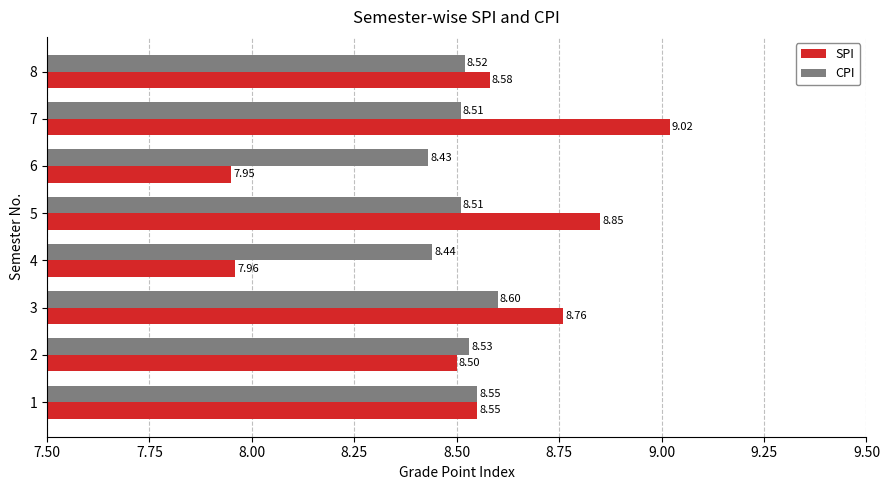

Is the value of CPI at 2 greater than the value of SPI at 2?

Yes